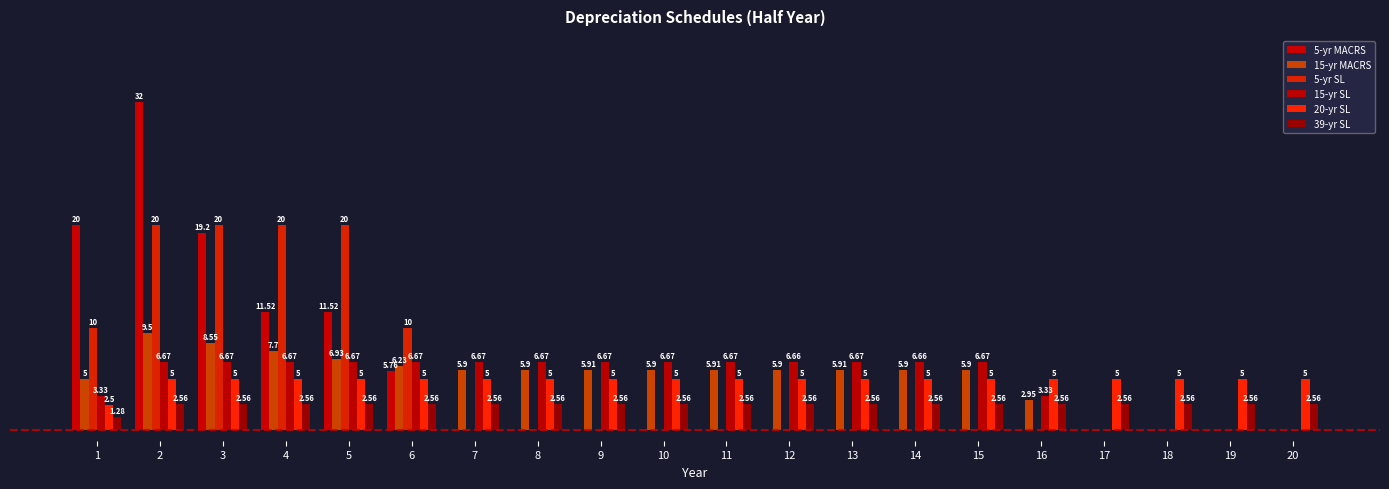

The value of 39-yr SL at 6 is 0.6. True or false?

False